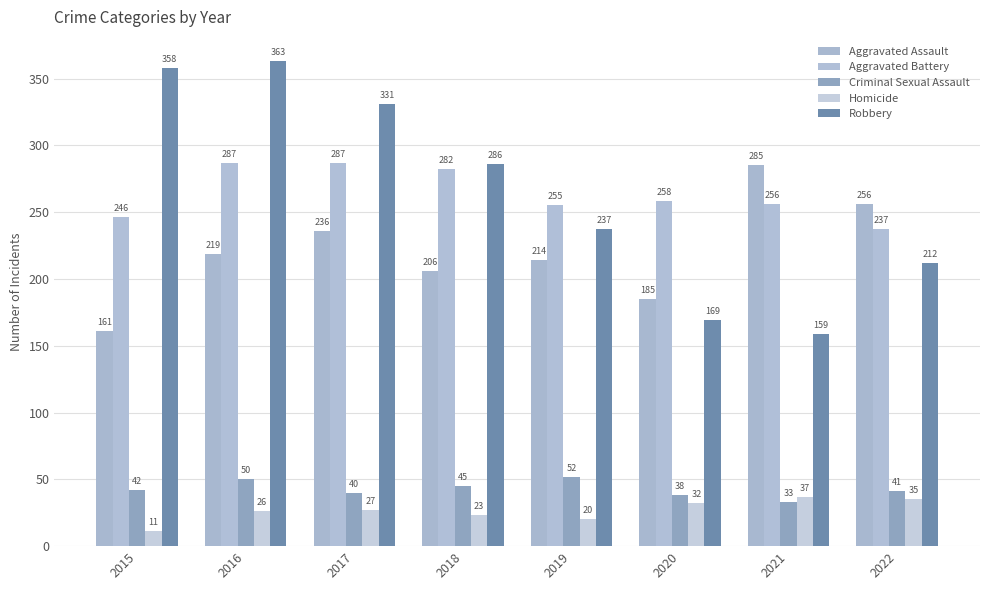

How many bars are there in each group?

5